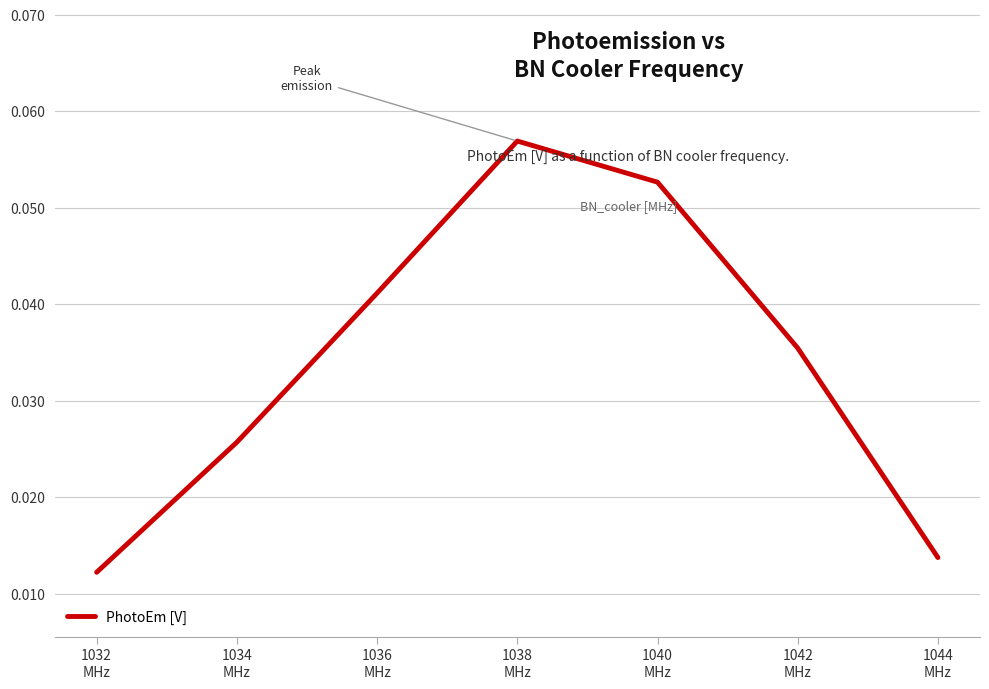

Between 1044
MHz and 1040
MHz, which is larger?

1040
MHz